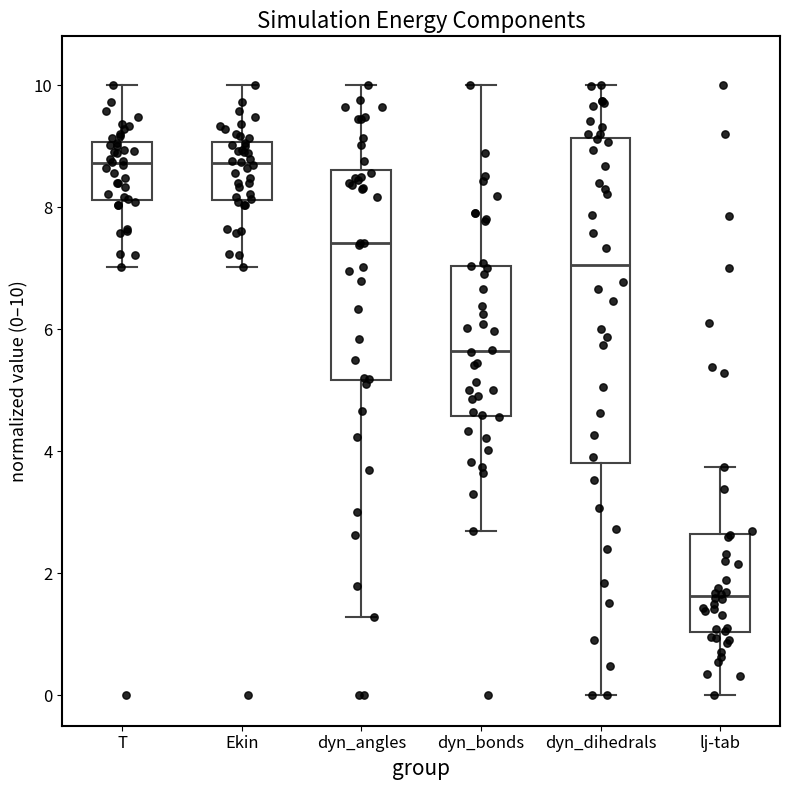

Which box's median line is the lowest?

lj-tab